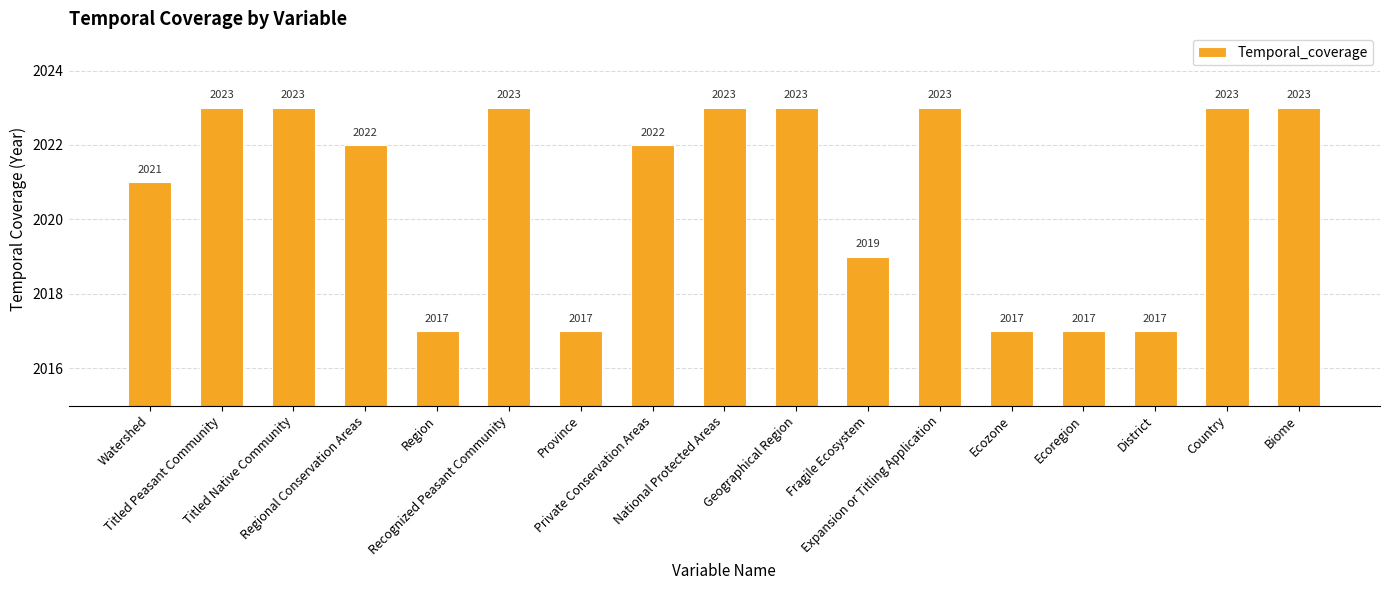

Approximately how many times larger is the value at Watershed compared to Province?

1.0